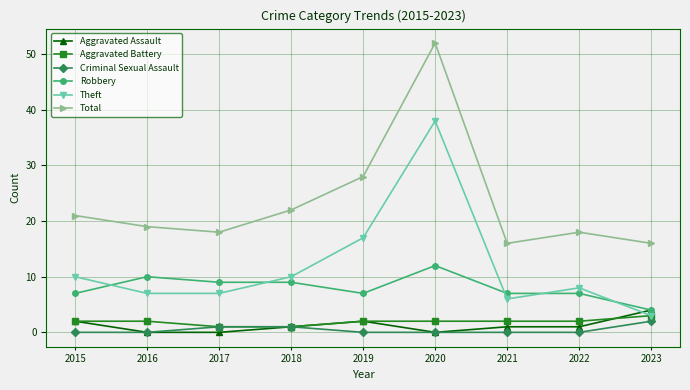

Which series has the largest total across all categories?

Total